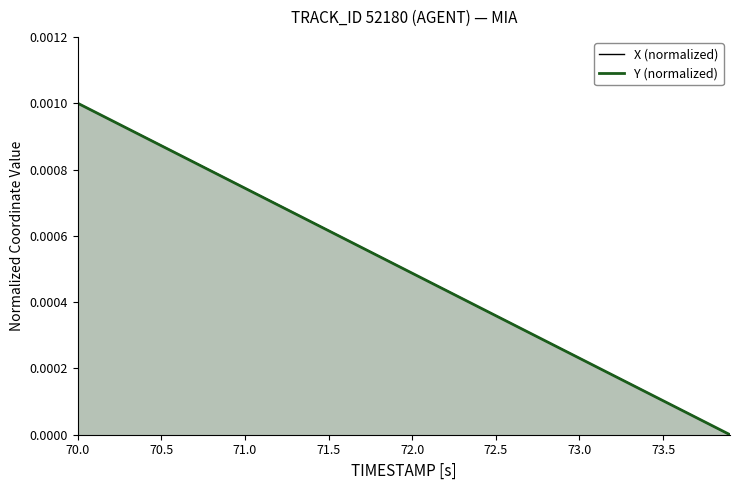

At which label does X (normalized) reach its peak?

70.0